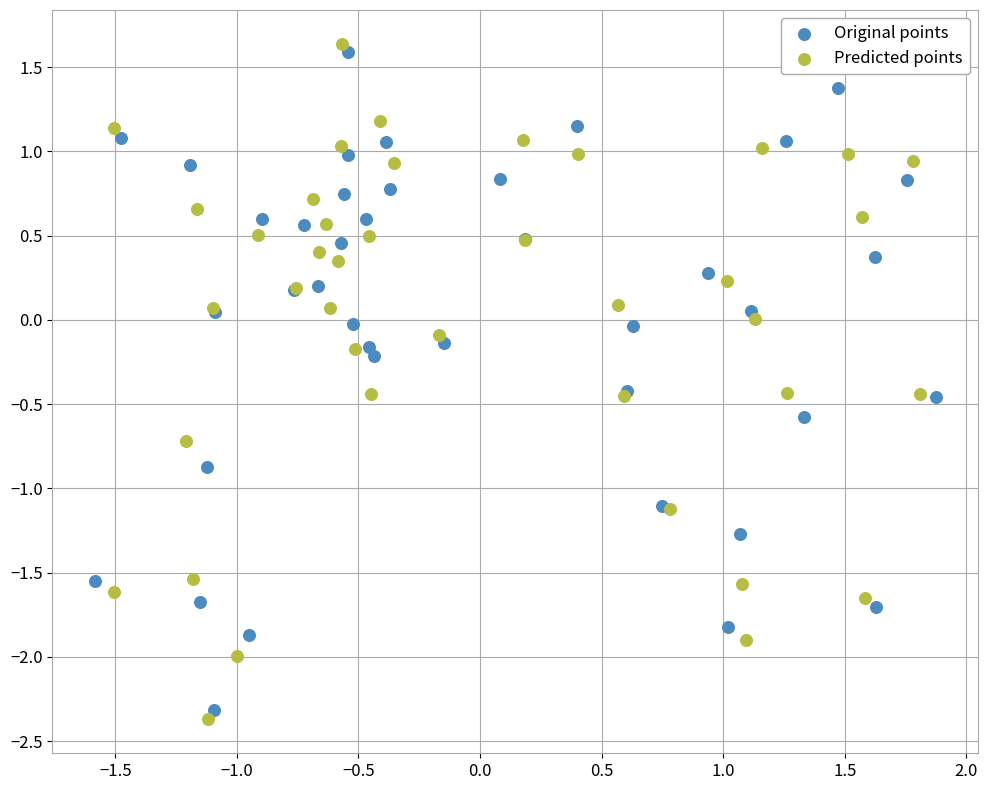

What are all the series names shown in the legend?

Original points, Predicted points